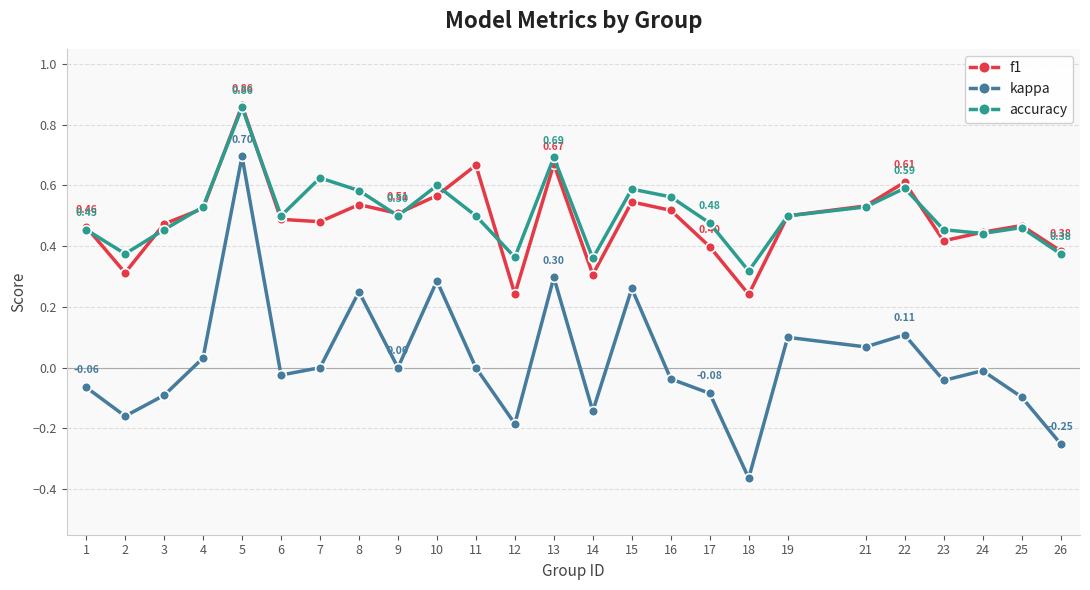

Where is the first local minimum for accuracy?

2